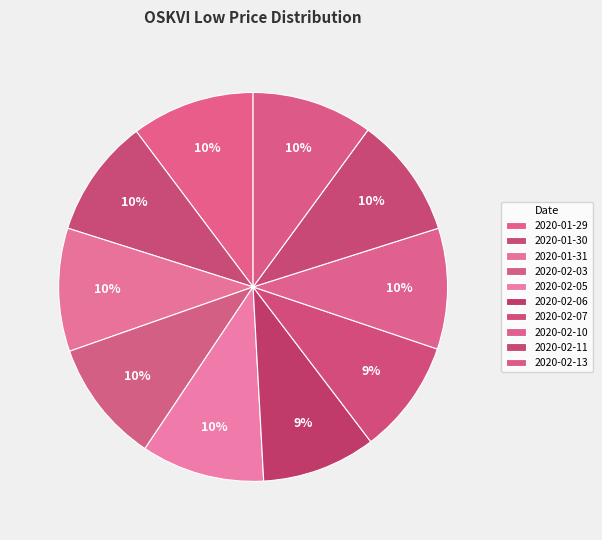

Count the number of slices in the pie.

10